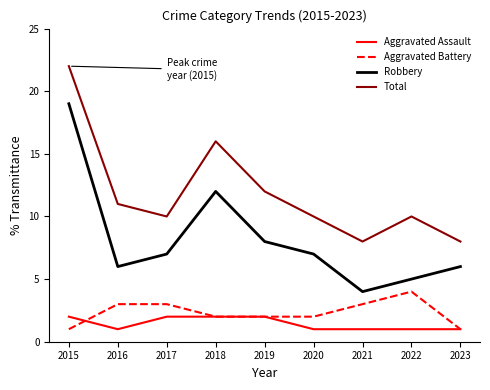

Is it true that Aggravated Battery equals 1 at 2015?

True